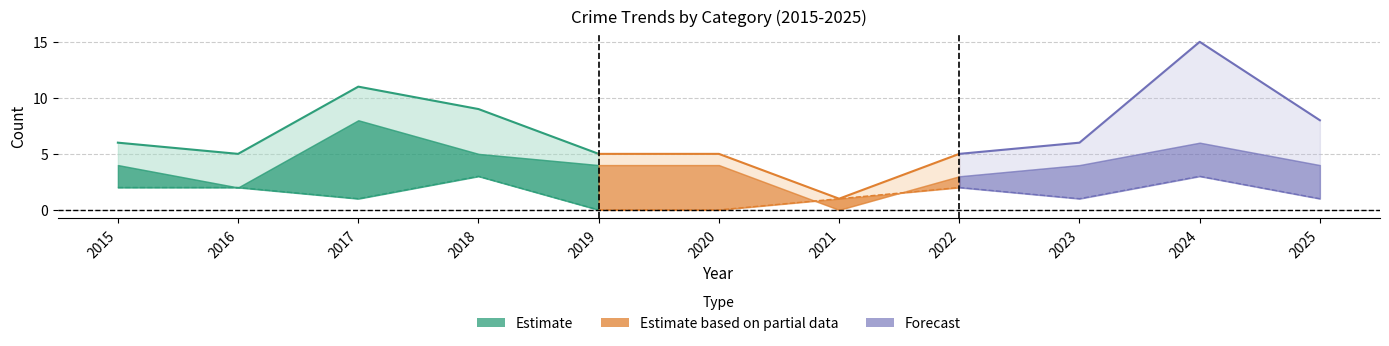

The value of Total at 2021 is 1. True or false?

True